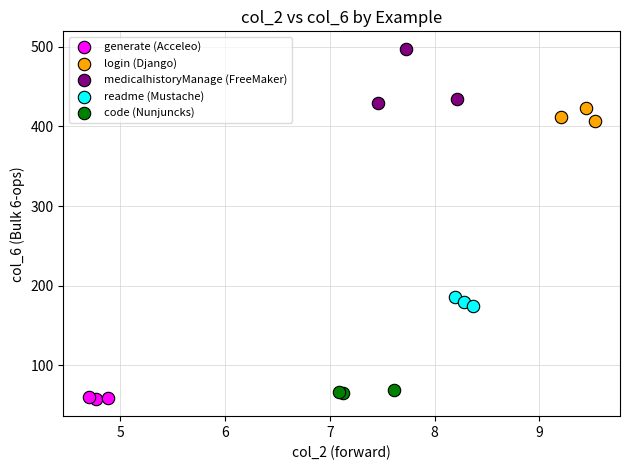

What are all the series names shown in the legend?

generate (Acceleo), login (Django), medicalhistoryManage (FreeMaker), readme (Mustache), code (Nunjuncks)